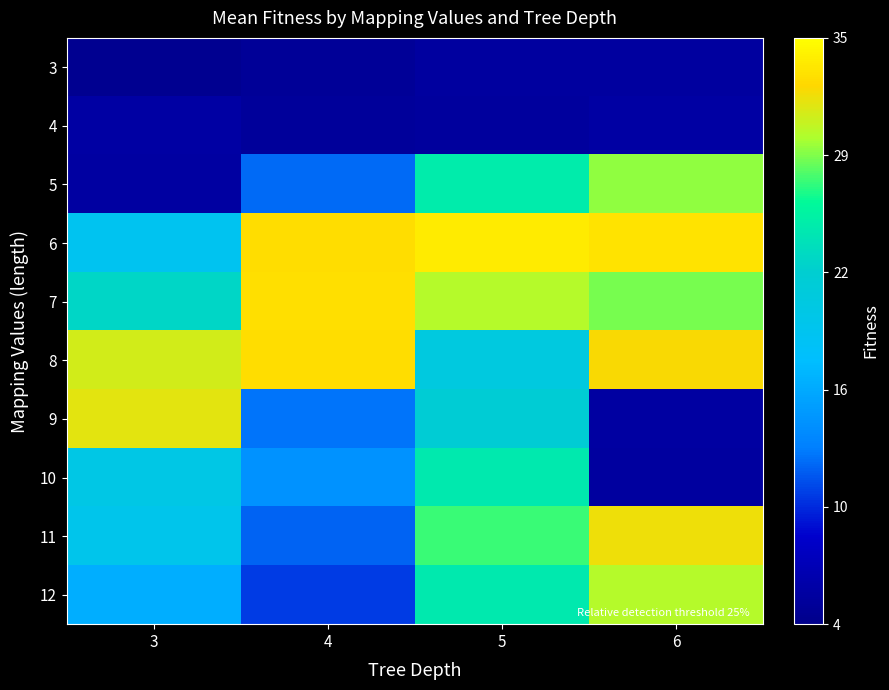

Reading left to right, extract all data points from this chart.

3: 3=3.9	4=4.4	5=5.0	6=5.0
4: 3=5.3	4=4.7	5=4.9	6=5.3
5: 3=5.2	4=12.2	5=24.9	6=29.0
6: 3=19.2	4=32.8	5=33.7	6=33.2
7: 3=23.2	4=33.0	5=29.9	6=28.5
8: 3=30.9	4=32.8	5=20.9	6=32.2
9: 3=31.5	4=12.5	5=22.0	6=5.1
10: 3=20.3	4=14.4	5=24.7	6=5.0
11: 3=19.7	4=12.0	5=27.3	6=31.8
12: 3=16.5	4=10.4	5=24.8	6=29.9